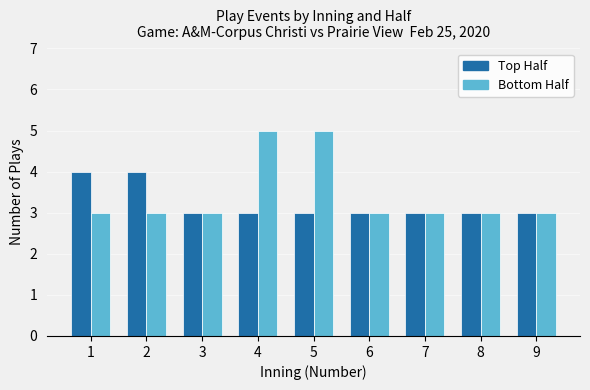

What is the smallest value displayed?

3